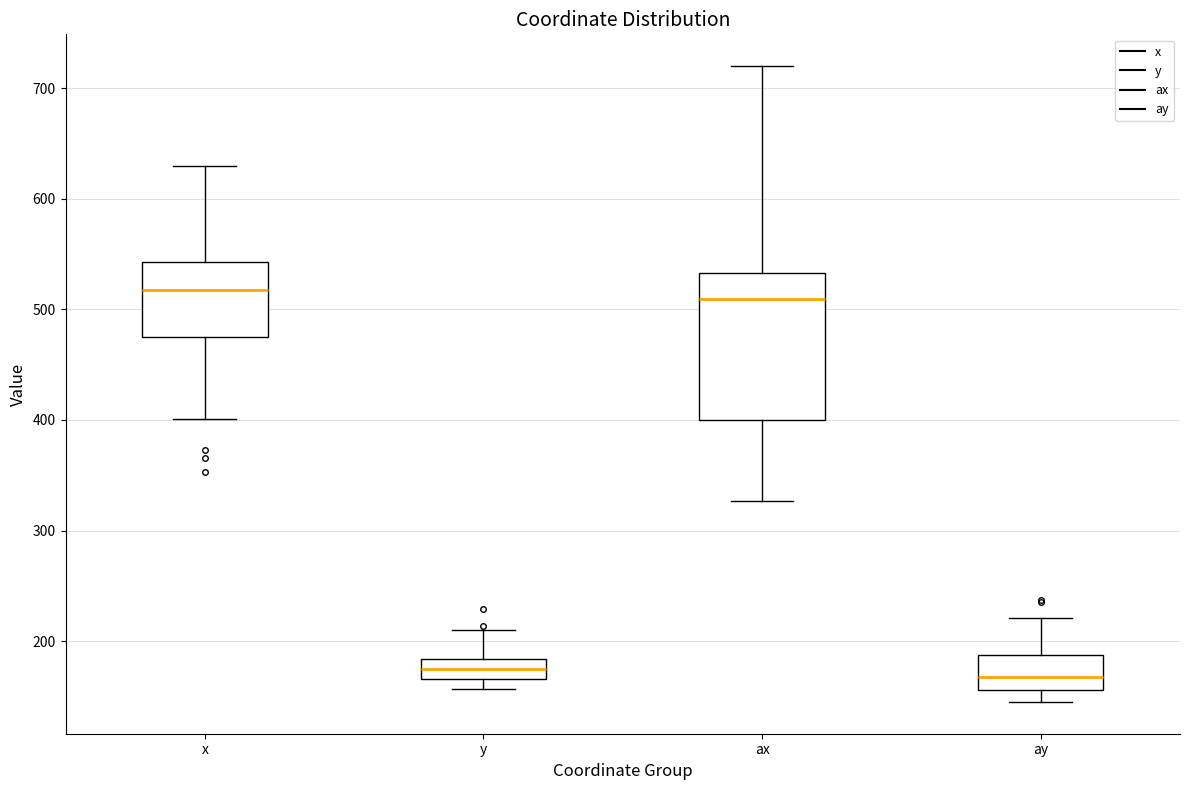

Reading left to right, transcribe this box plot: for each box, give where its median line is, the range the box spans, and where its two whiskers end, as read against the y-axis. The values are not printed on the chart, so give them approximately, as read against the axis.

x: median 520, box 470 to 540, whiskers 400 to 630
y: median 170 (inside the box), box 170 to 180, whiskers 160 to 210
ax: median 510, box 400 to 530, whiskers 330 to 720
ay: median 170, box 160 to 190, whiskers 150 to 220